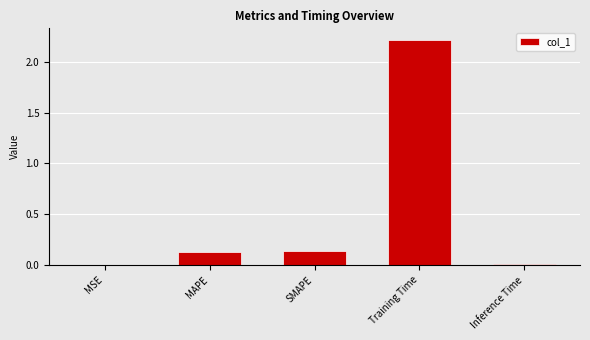

Are the bars horizontal?

No